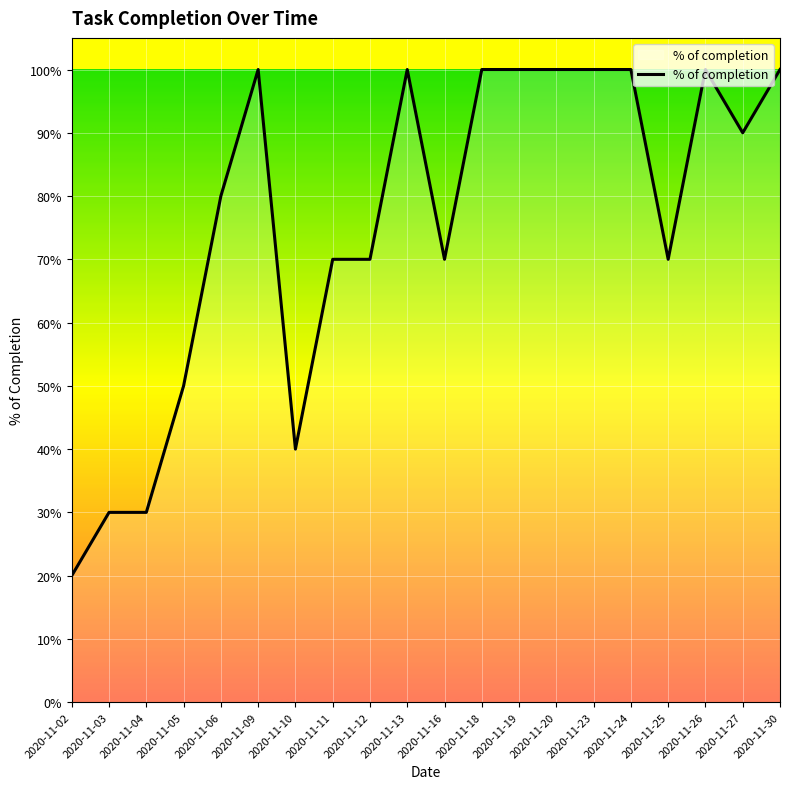

What is the sum of the values at 2020-11-27 and 2020-11-26?

1.9